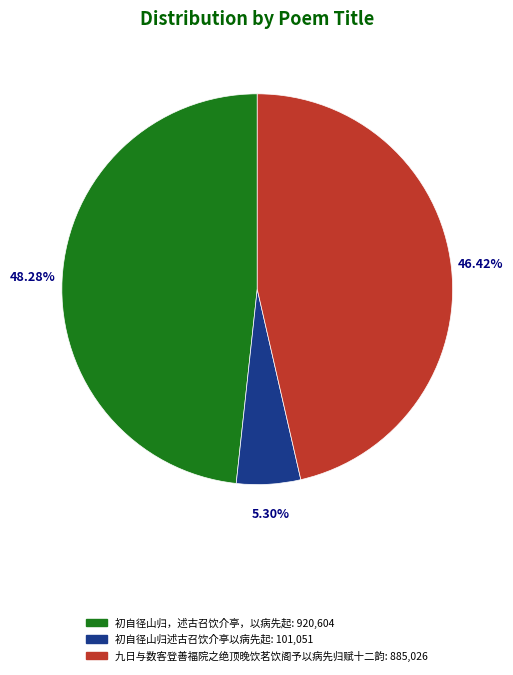

Which slice is the smallest?

初自径山归述古召饮介亭以病先起